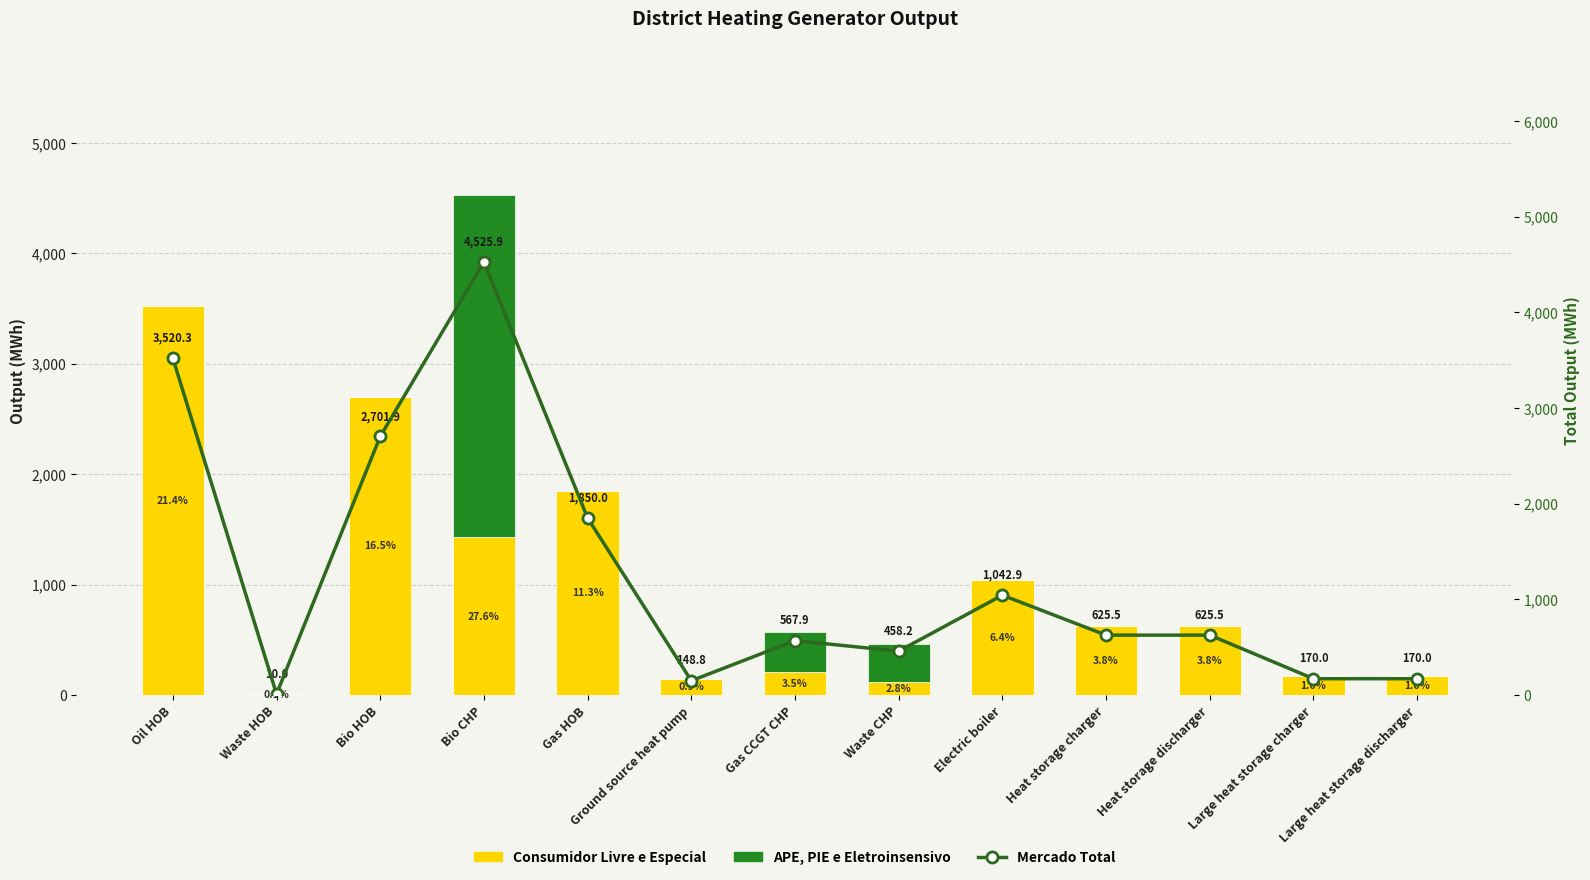

Which series has the largest total across all categories?

Mercado Total